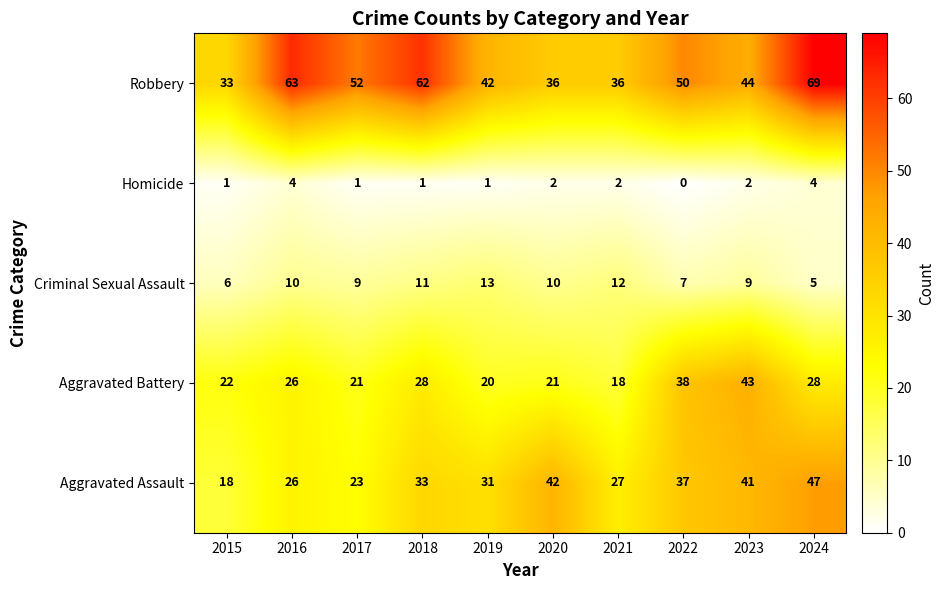

What is the difference between the maximum and second lowest values in the Aggravated Battery series?

23